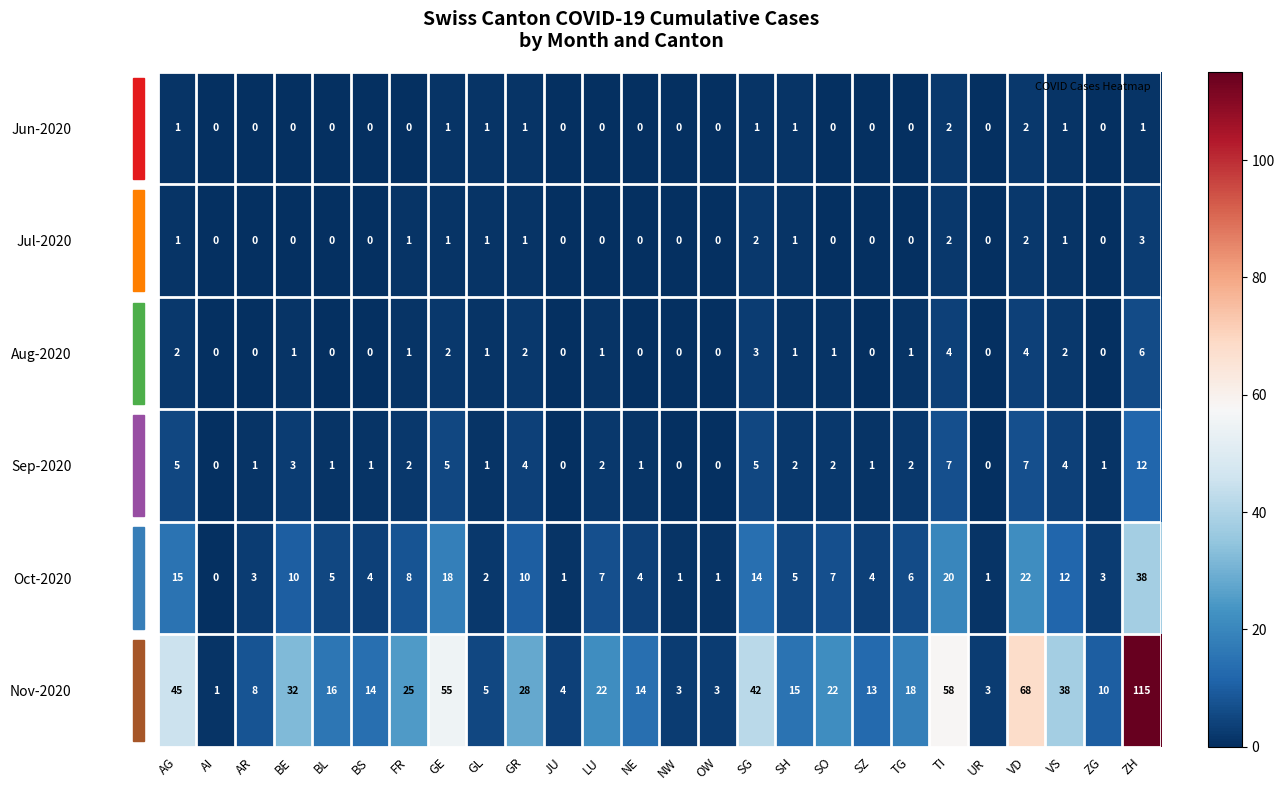

Which series changed the most between AG and UR?

Nov-2020